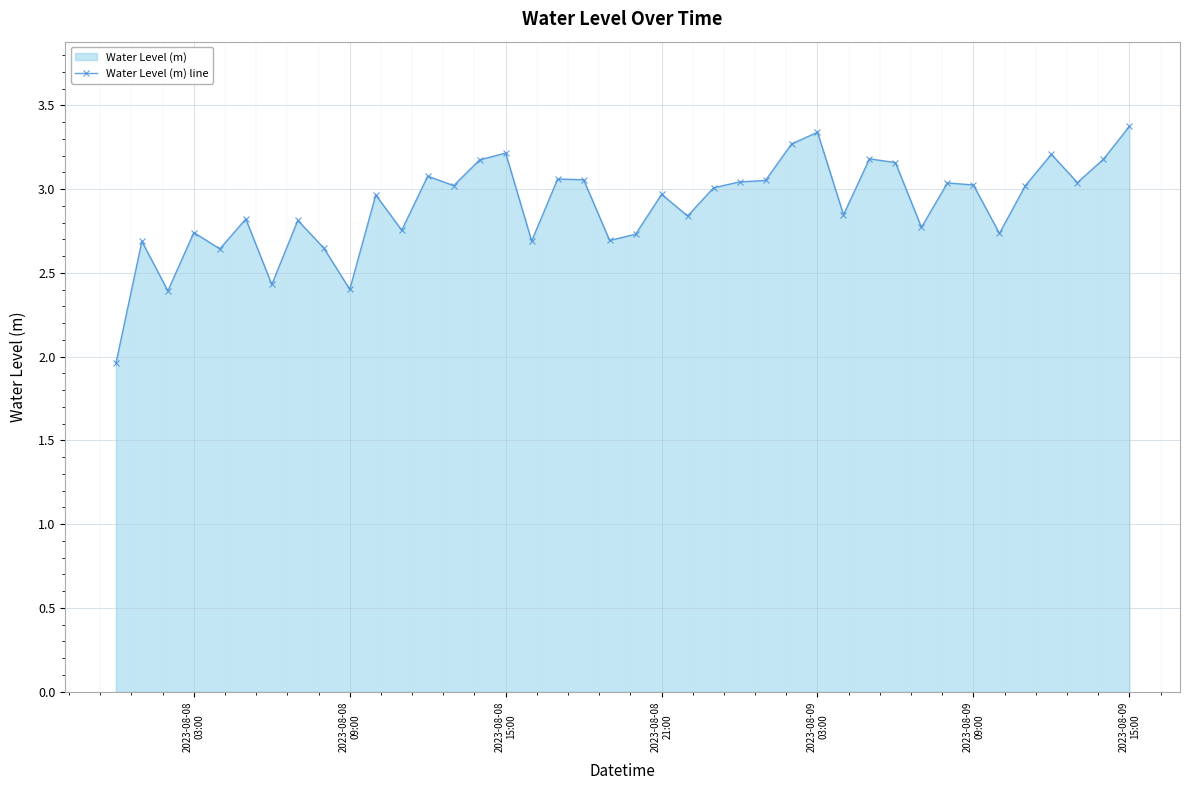

How many interior local valleys (lower than both neighbors) does the data have?

13